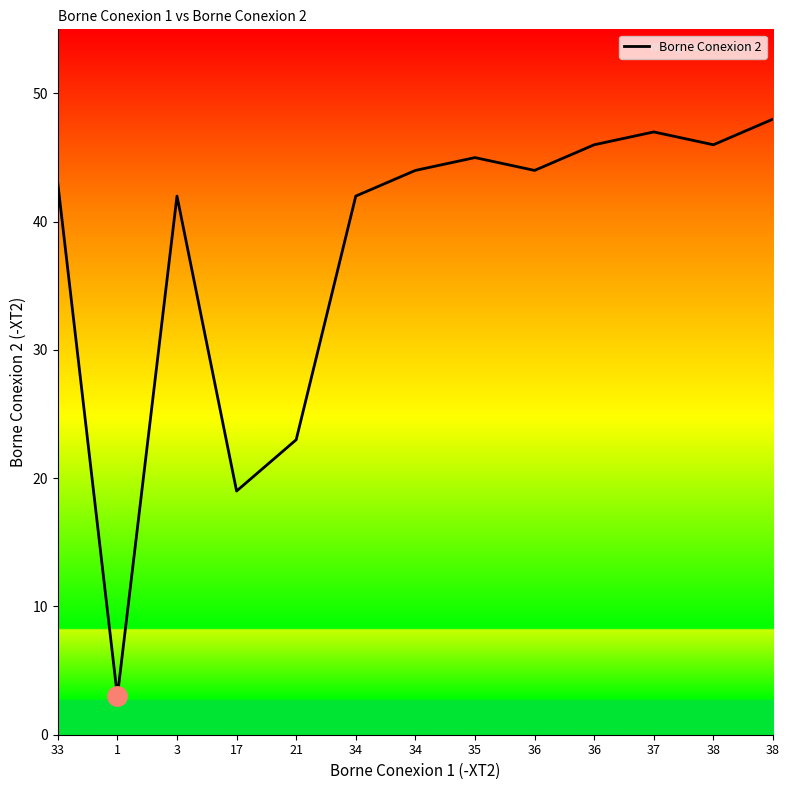

Where does the data first go above 44?

35